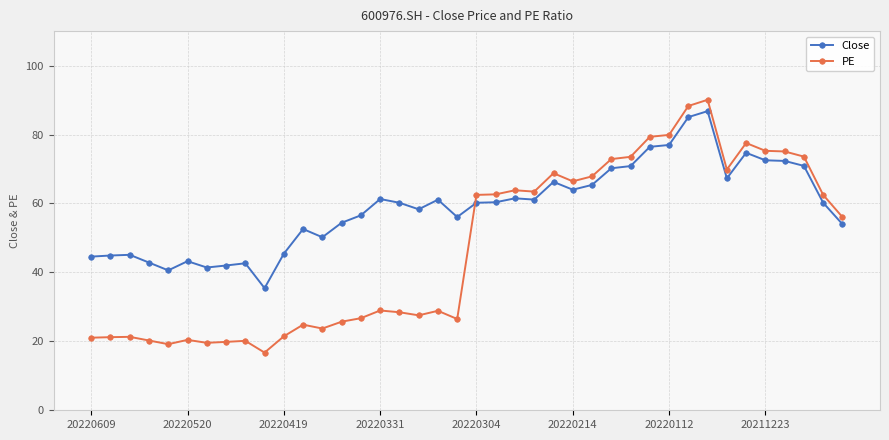

What is the value of the Close point at the 16th from the left?

61.3